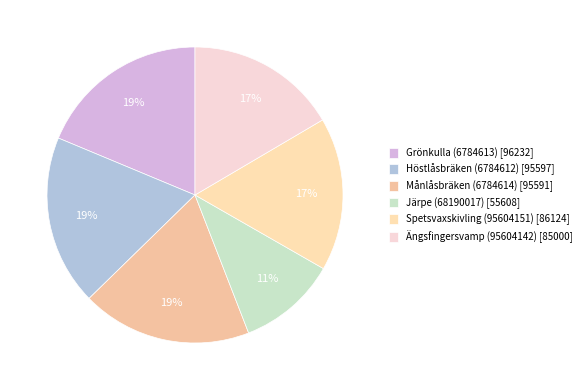

Count the number of slices in the pie.

6